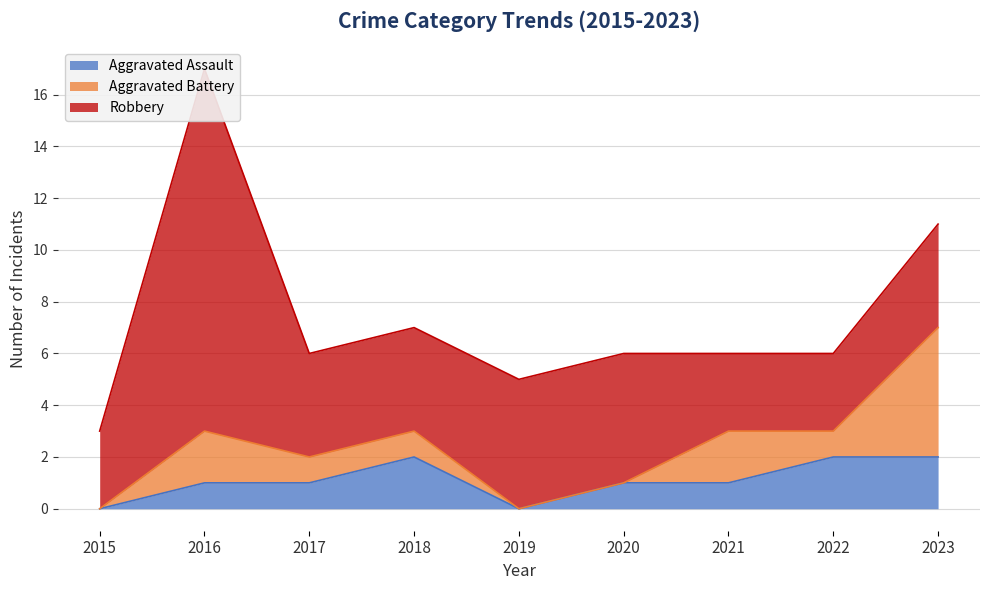

What is the average value of the Aggravated Assault series?

1